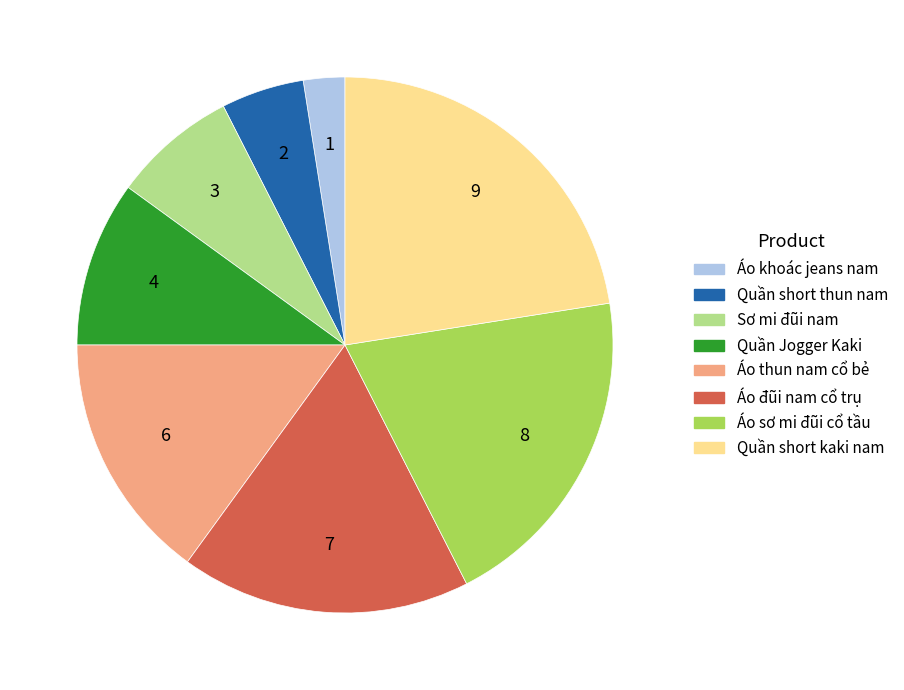

How many segments does this pie chart have?

8